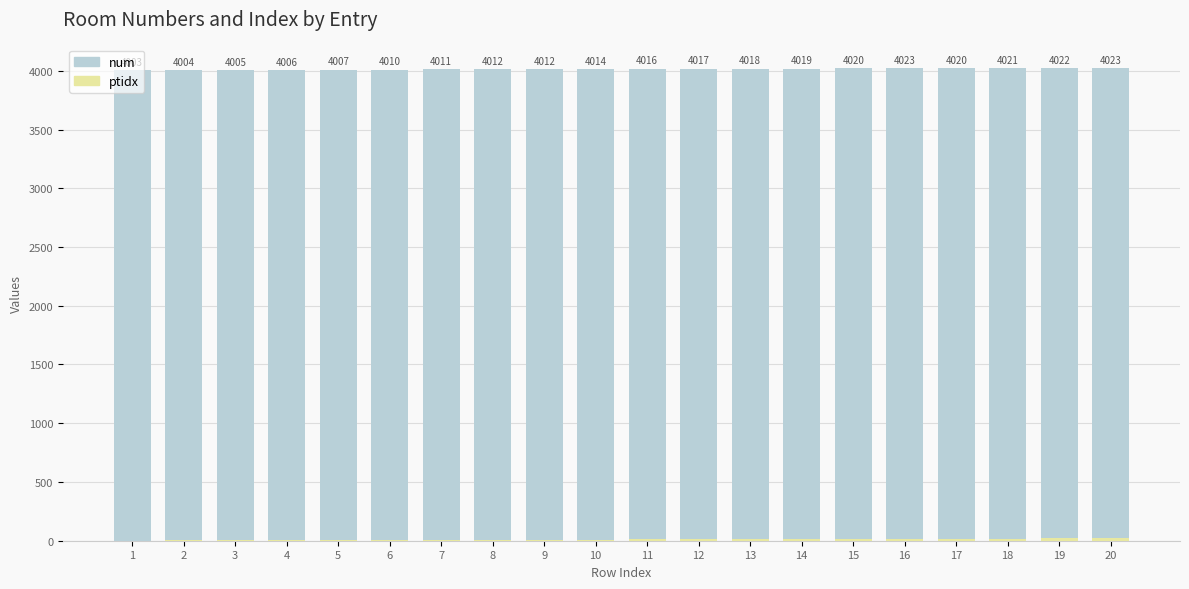

Between 20 and 4, which is larger?

20